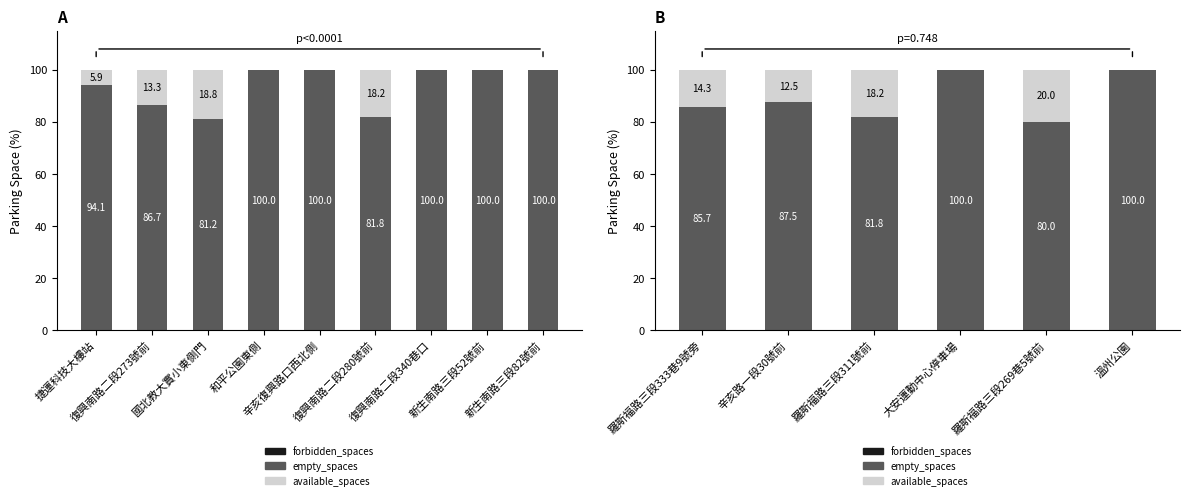

How many data points in empty_spaces are above 87?

3